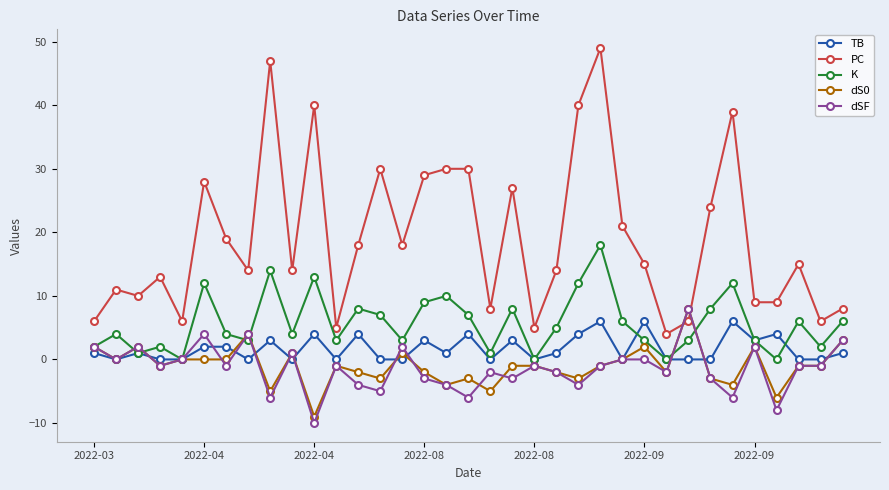

At how many categories does at least one series exceed 25?

11